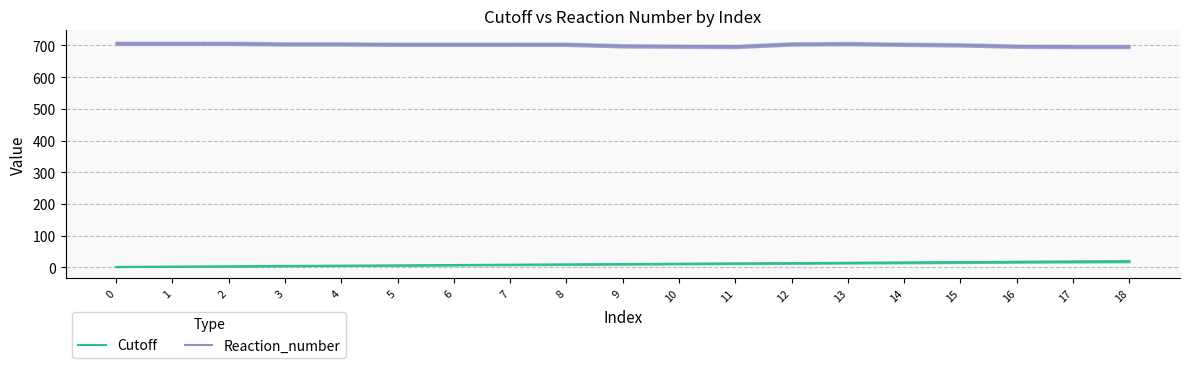

True or false: Cutoff has more than 0 points higher than both neighbors.

False